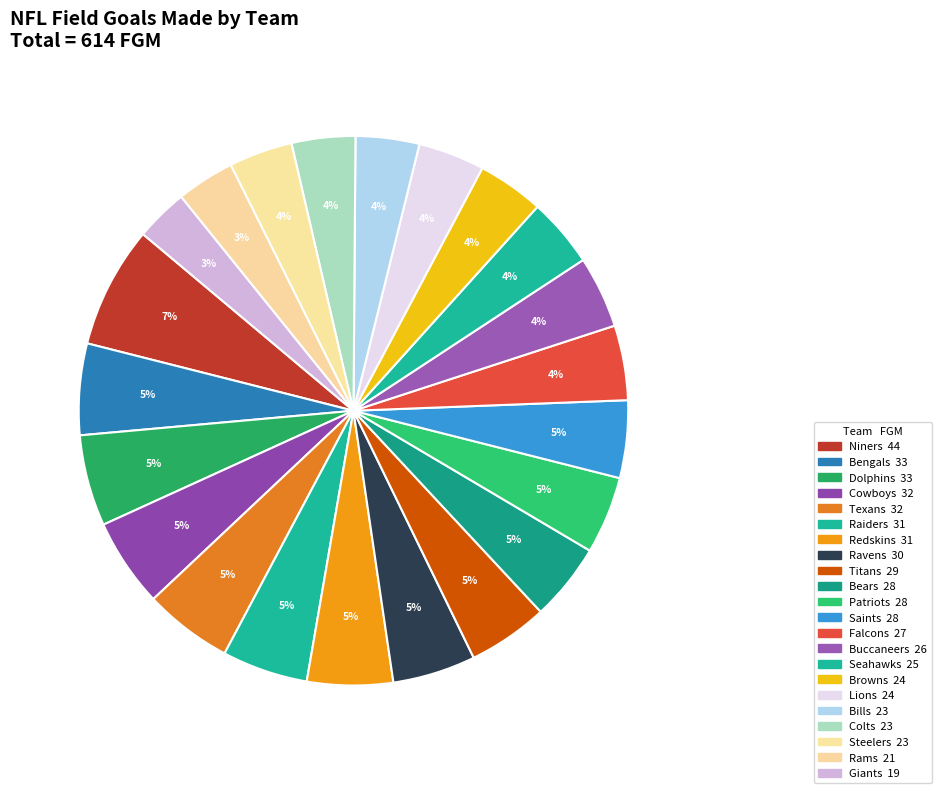

To the nearest percent, what is the difference between the Seahawks and Giants slice percentages?

1%